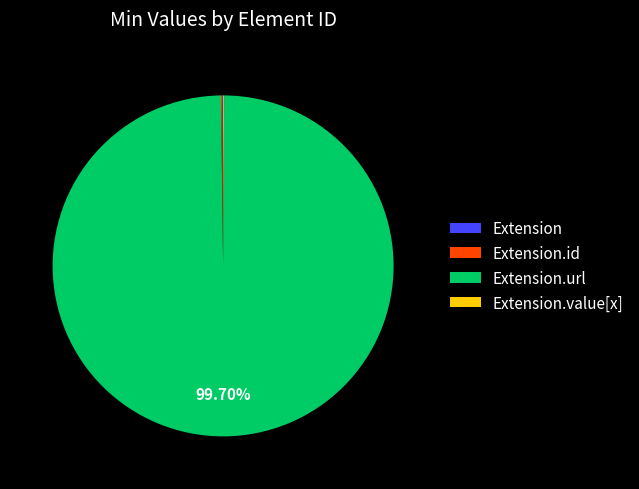

Is there any slice that represents more than half of the pie?

Yes